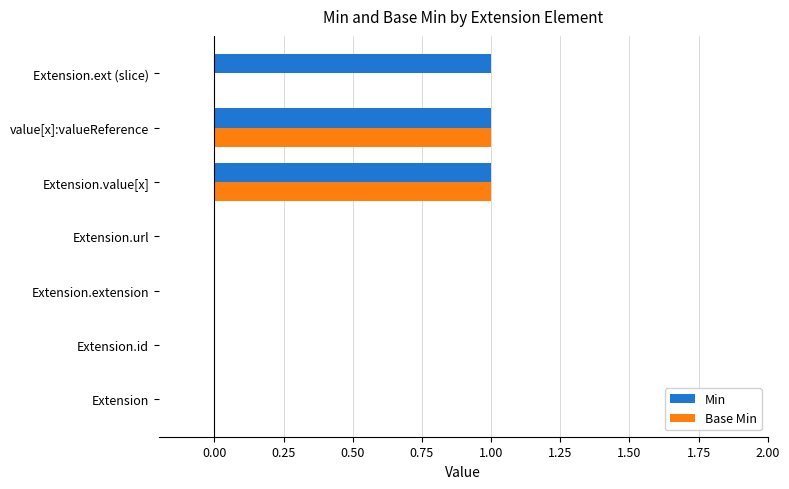

What is the sum of all Min values?

3